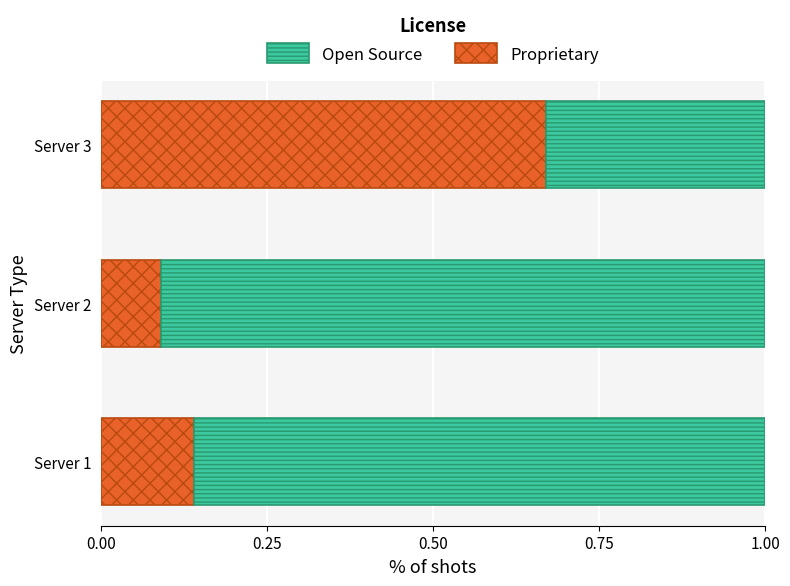

The Proprietary series shows 0.2 at Server 1. True or false?

False